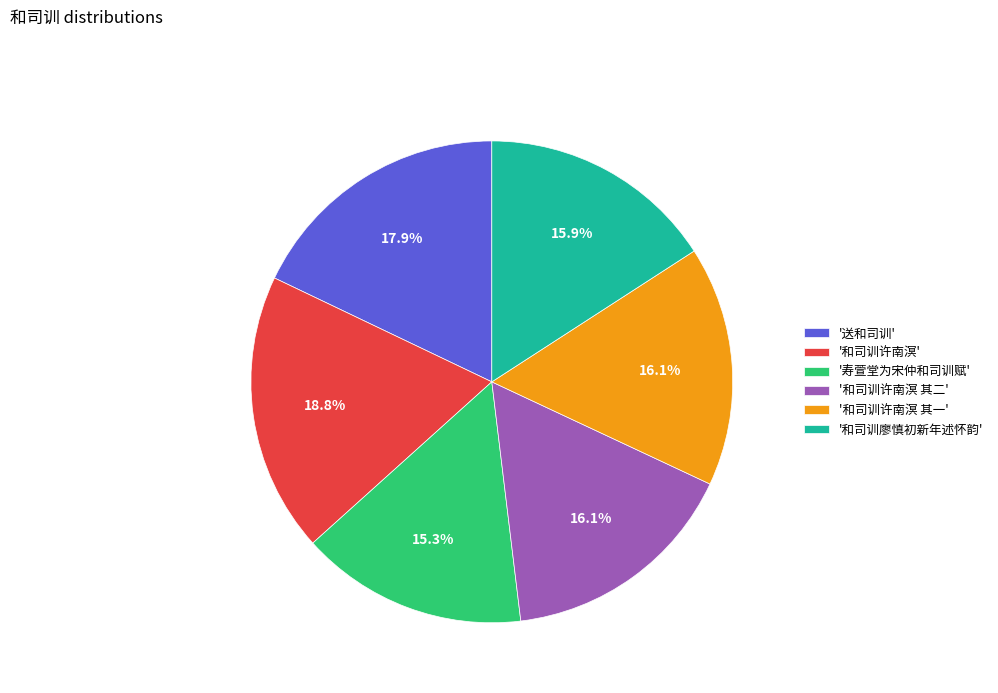

Combined, what portion of the pie is '和司训许南溟 其二' and '和司训许南溟 其一'?

32.2%